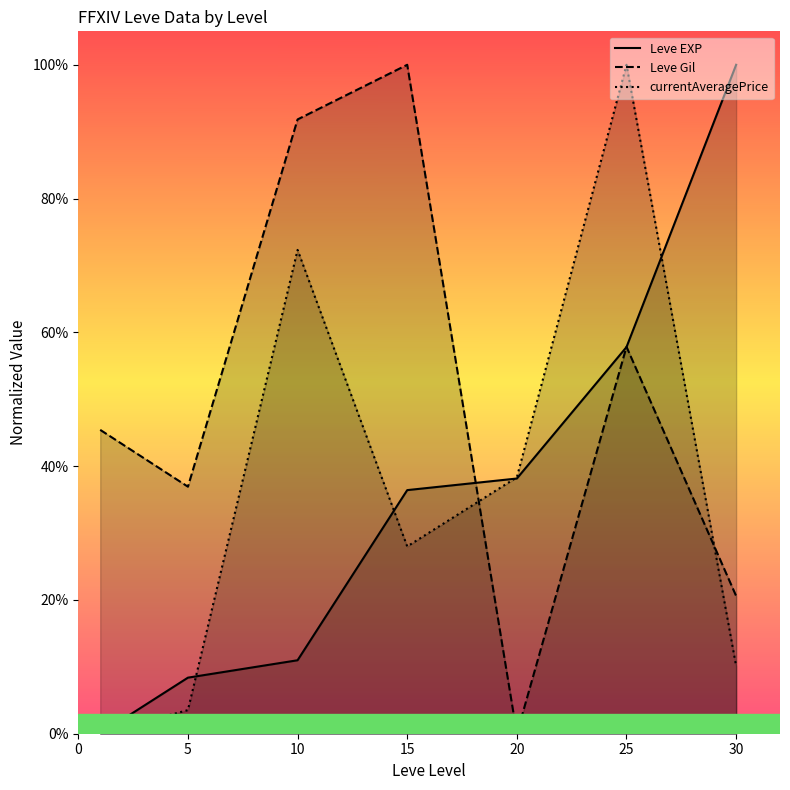

How many distinct data groups are displayed?

3